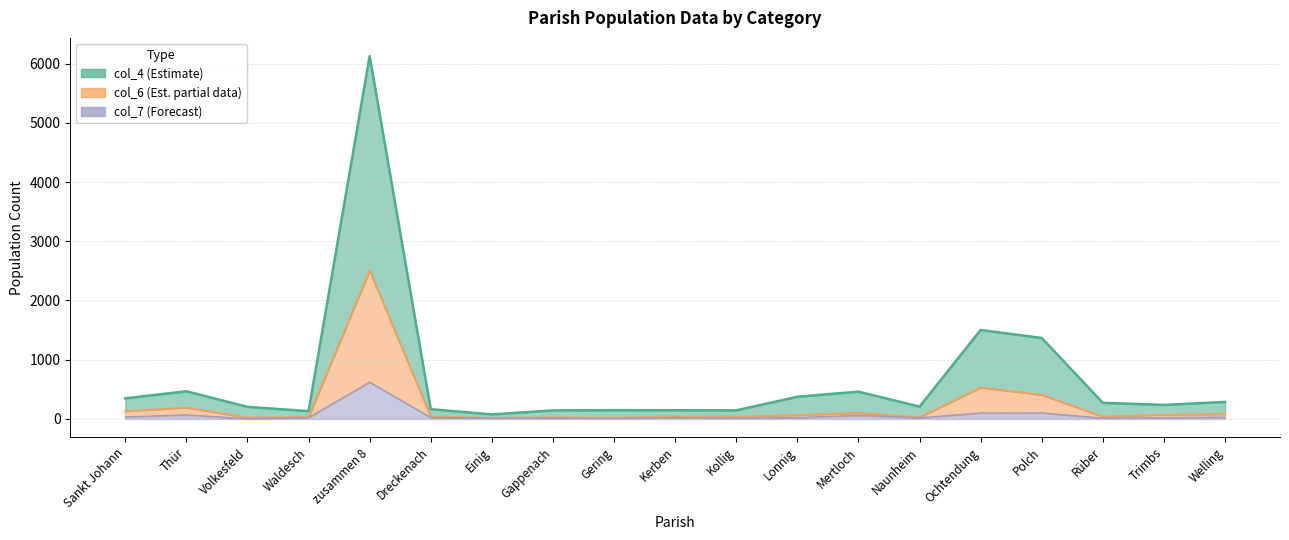

What is the value of the col_5 point at the 15th from the left?

530